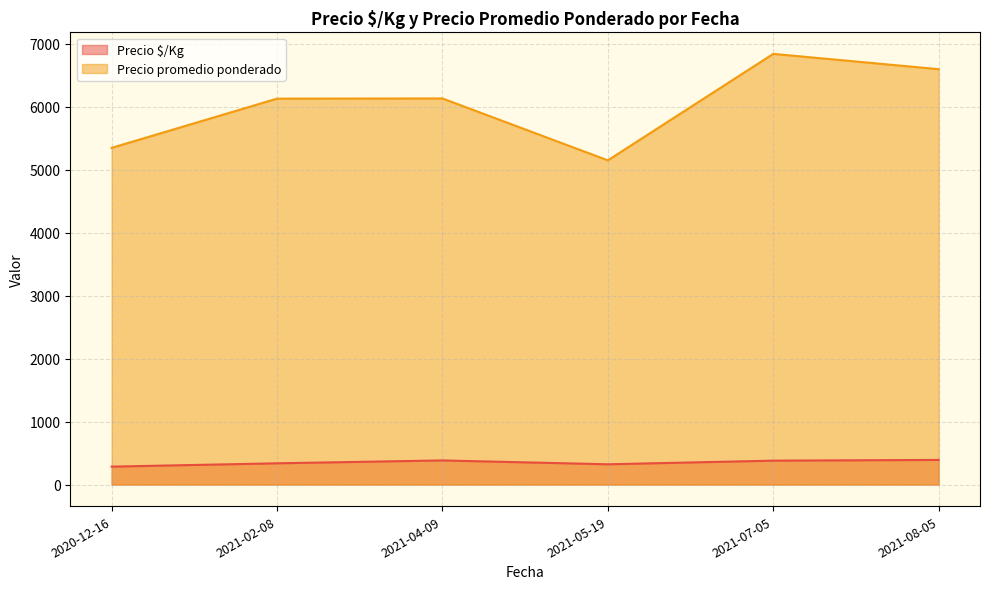

Rank the series at 2021-08-05 from highest to lowest value.

Precio promedio ponderado, Precio $/Kg